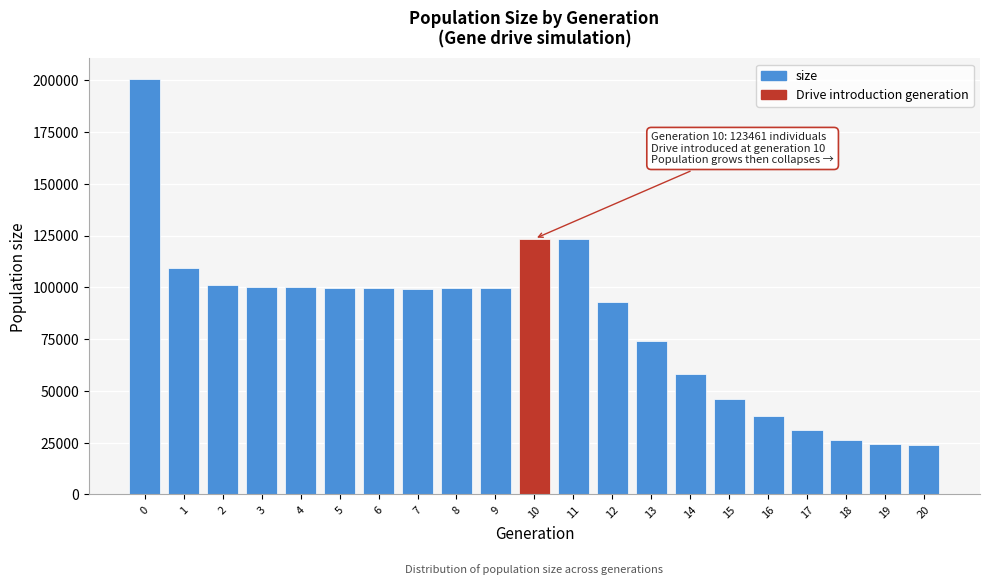

What is the value of the 10th bar from the left?

99471